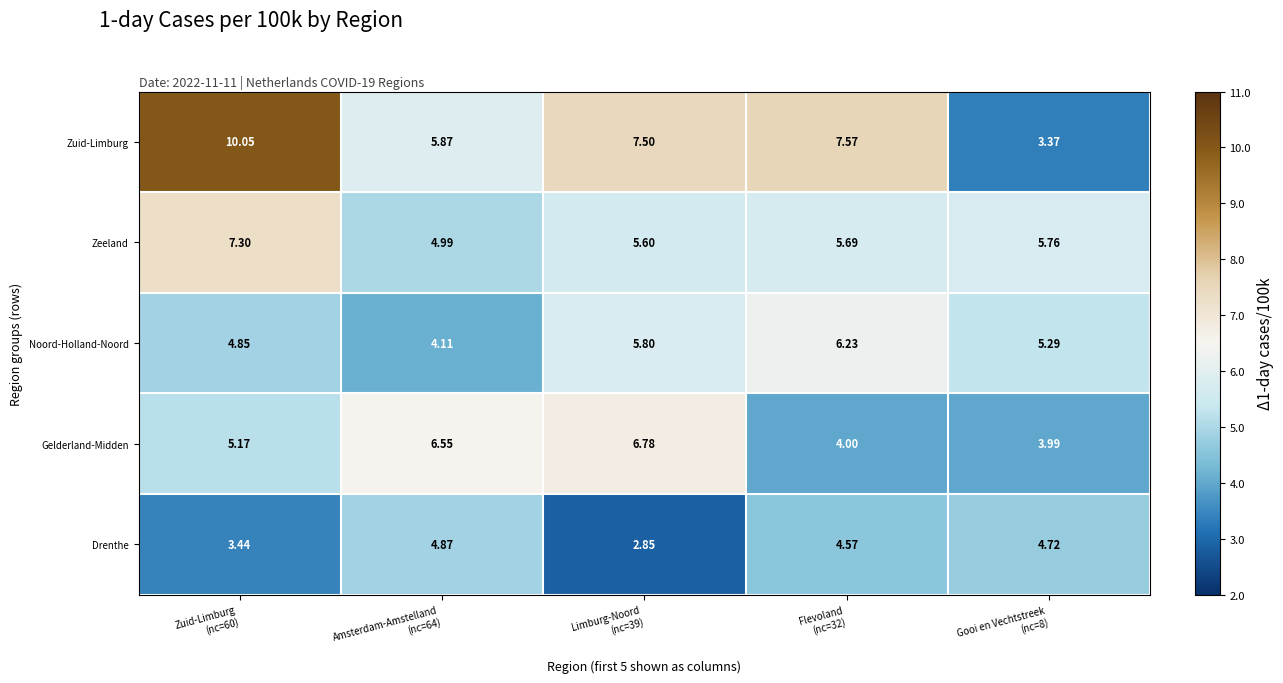

List the series in order of their peak value, highest first.

Zuid-Limburg, Zeeland, Gelderland-Midden, Noord-Holland-Noord, Drenthe